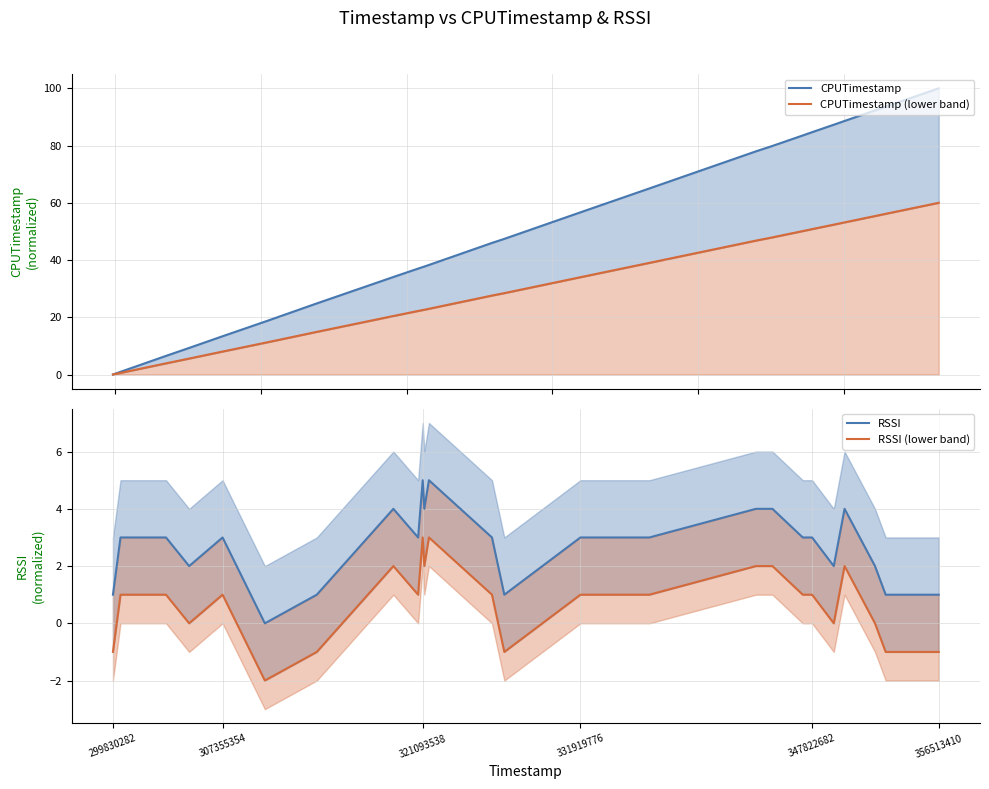

How many distinct data groups are displayed?

4